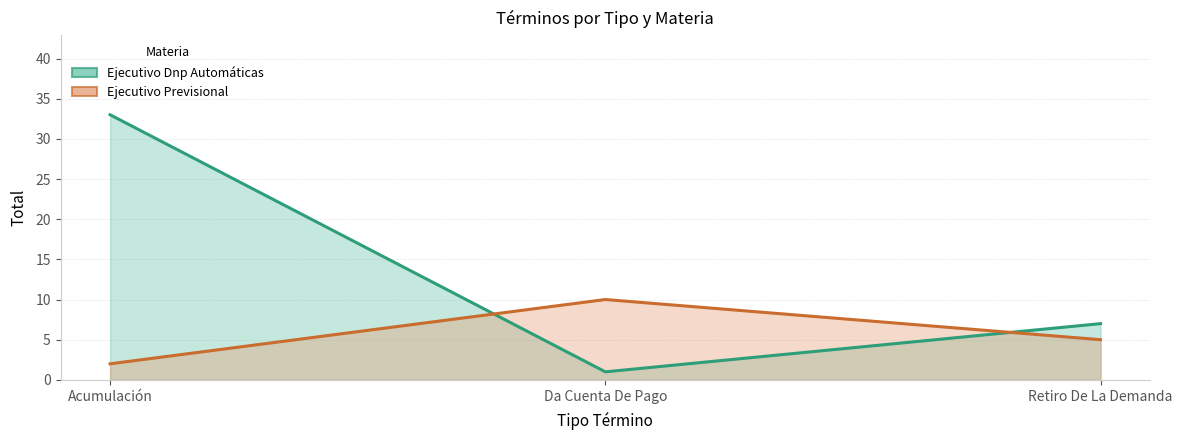

What is the difference between the Ejecutivo Previsional (line) values at Da Cuenta De Pago and Retiro De La Demanda?

5